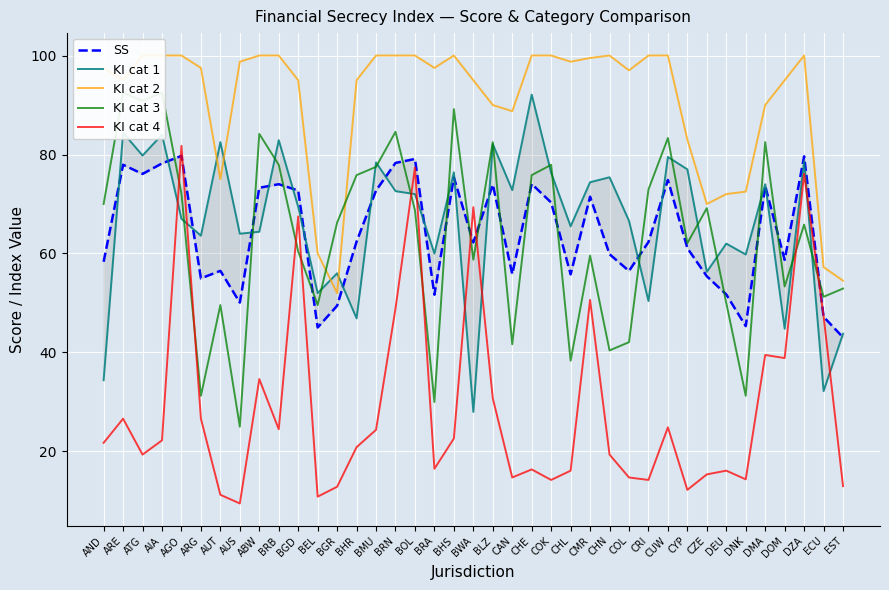

What is the greatest value displayed?

100.0